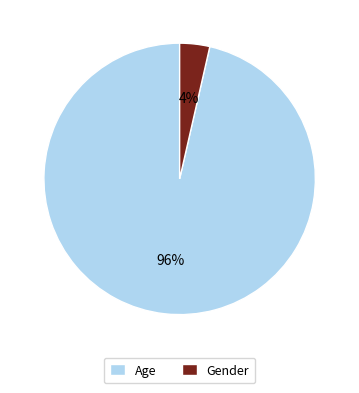

Which slice is the largest?

Age